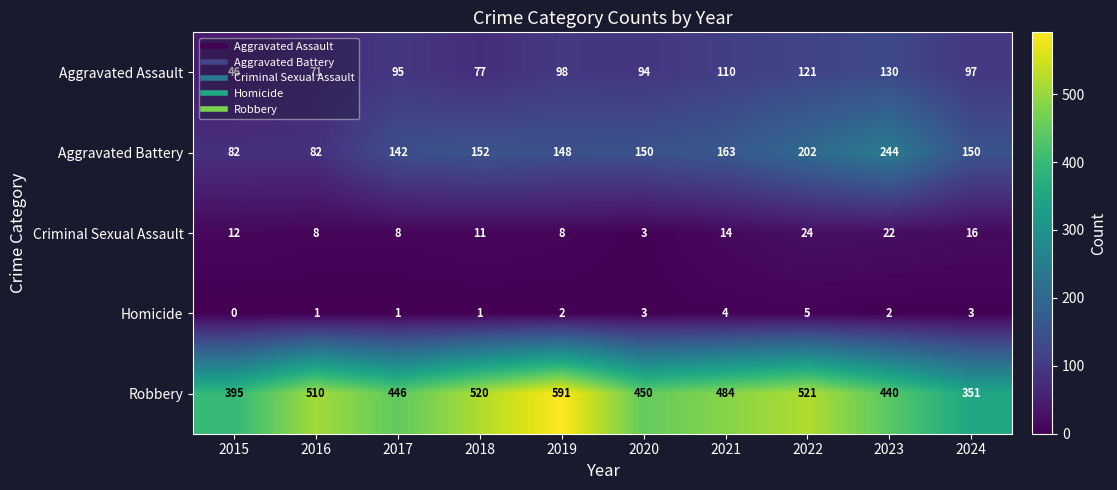

How many data points in Aggravated Battery are less than 150?

4